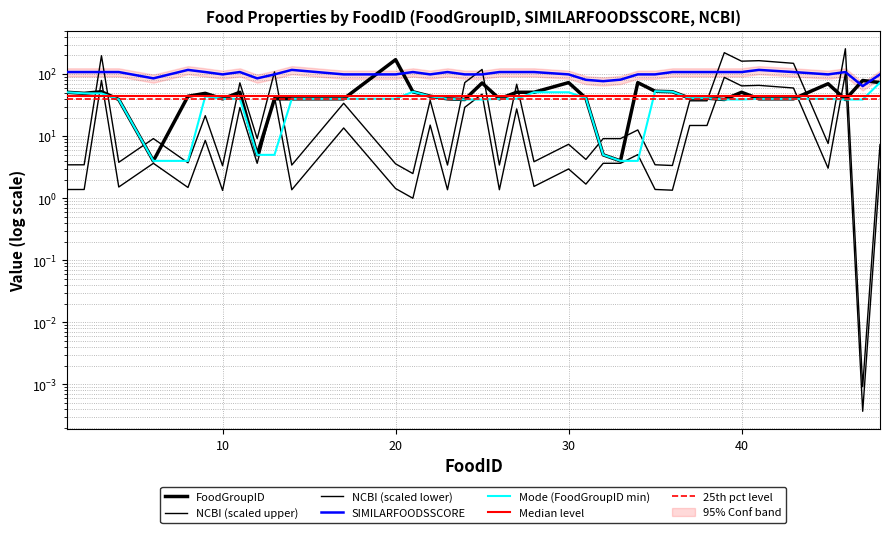

True or false: NCBI and SIMILARFOODSSCORE cross at least once.

True